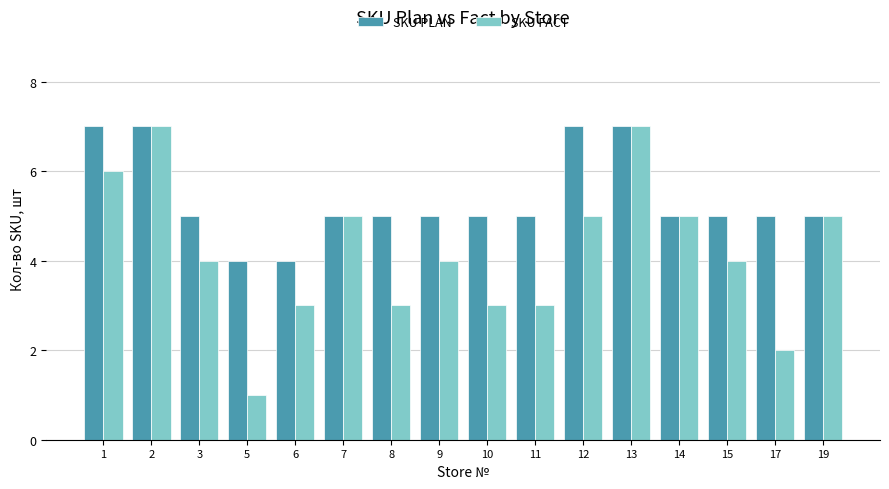

What is the sum of all SKU PLAN values?

86